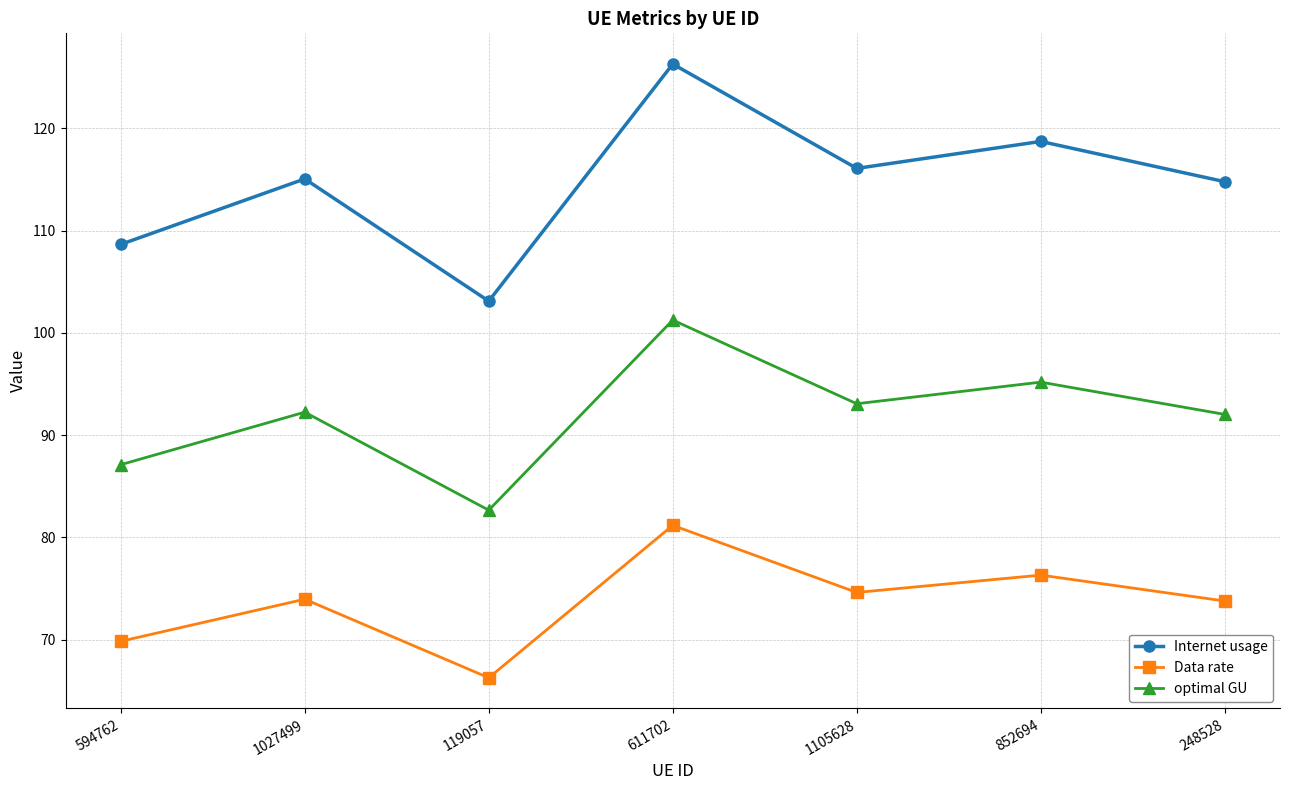

What is the minimum value shown in the chart?

66.3